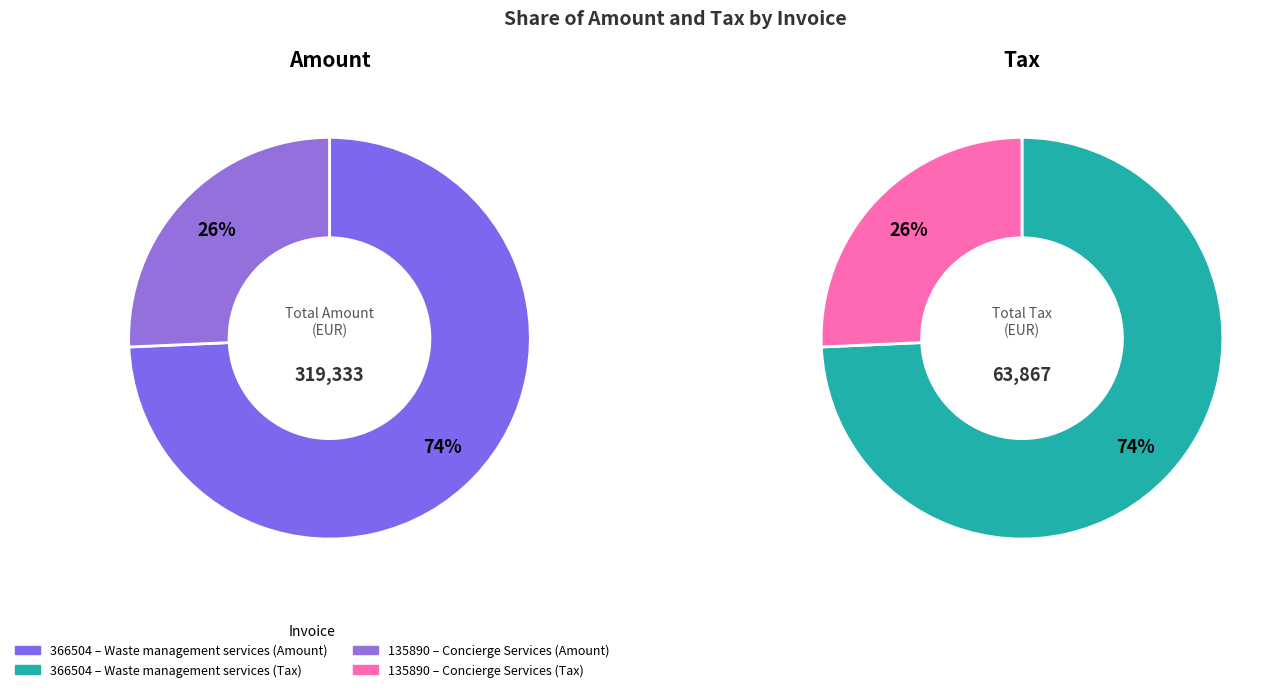

Which series has the widest spread of values?

Amount